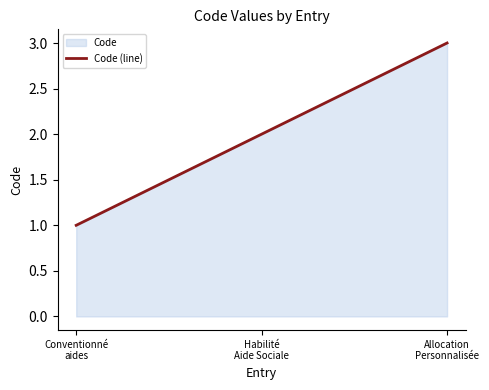

Reading left to right, transcribe all the data shown in this chart.

Conventionné aides au logement=1	Habilité Aide Sociale=2	Allocation Personnalisée d'Autonomie=3